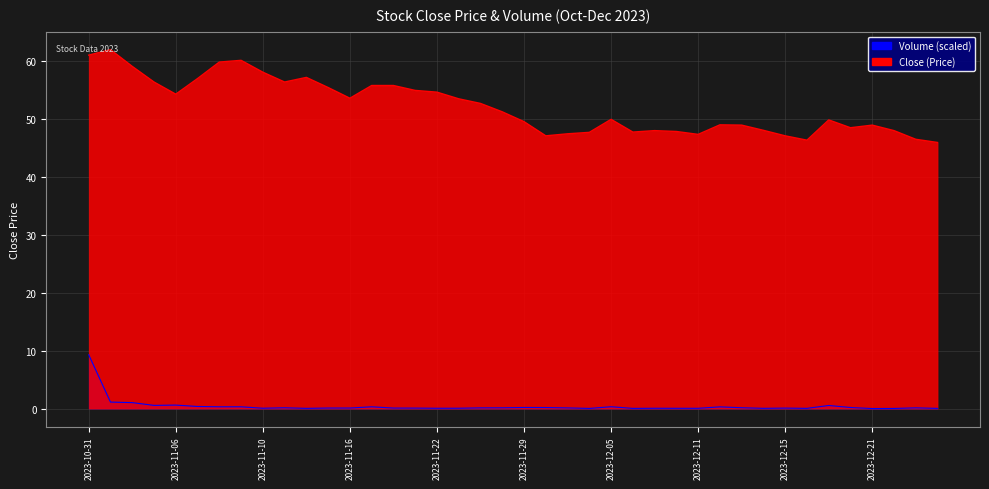

Is it true that Volume equals 0.1 at 2023-11-17?

False